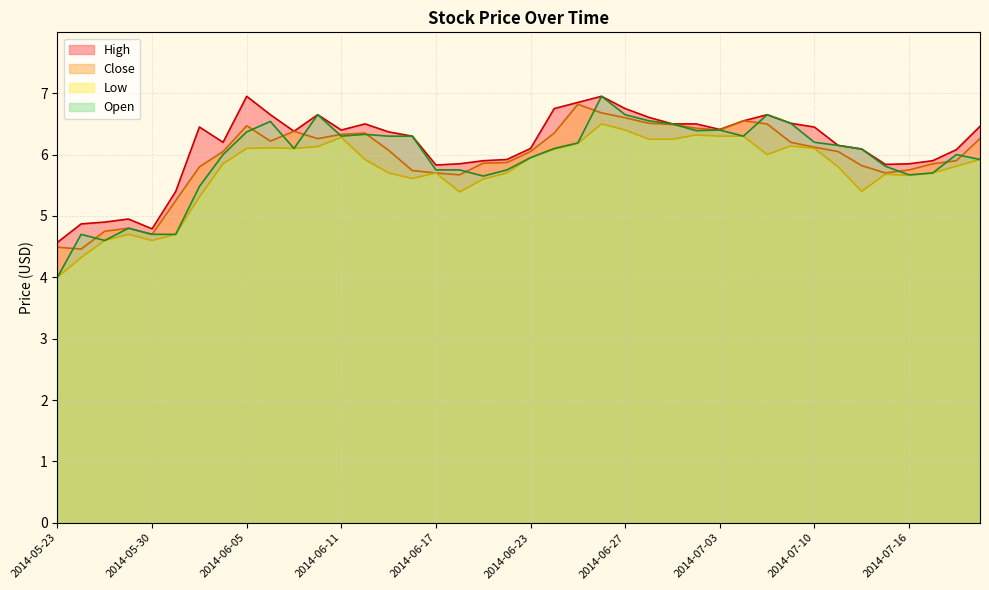

Reading right to left, extract all data points from this chart.

High: 2014-07-21=6.5	2014-07-18=6.1	2014-07-17=5.9	2014-07-16=5.8	2014-07-15=5.8	2014-07-14=6.1	2014-07-11=6.2	2014-07-10=6.4	2014-07-09=6.5	2014-07-08=6.7	2014-07-07=6.5	2014-07-03=6.4	2014-07-02=6.5	2014-07-01=6.5	2014-06-30=6.6	2014-06-27=6.8	2014-06-26=7.0	2014-06-25=6.8	2014-06-24=6.8	2014-06-23=6.1	2014-06-20=5.9	2014-06-19=5.9	2014-06-18=5.8	2014-06-17=5.8	2014-06-16=6.3	2014-06-13=6.4	2014-06-12=6.5	2014-06-11=6.4	2014-06-10=6.7	2014-06-09=6.4	2014-06-06=6.7	2014-06-05=7.0	2014-06-04=6.2	2014-06-03=6.5	2014-06-02=5.4	2014-05-30=4.8	2014-05-29=5.0	2014-05-28=4.9	2014-05-27=4.9	2014-05-23=4.6
Close: 2014-07-21=6.3	2014-07-18=5.9	2014-07-17=5.8	2014-07-16=5.8	2014-07-15=5.7	2014-07-14=5.8	2014-07-11=6.0	2014-07-10=6.1	2014-07-09=6.2	2014-07-08=6.5	2014-07-07=6.5	2014-07-03=6.4	2014-07-02=6.4	2014-07-01=6.5	2014-06-30=6.5	2014-06-27=6.6	2014-06-26=6.7	2014-06-25=6.8	2014-06-24=6.3	2014-06-23=6.0	2014-06-20=5.9	2014-06-19=5.9	2014-06-18=5.7	2014-06-17=5.7	2014-06-16=5.7	2014-06-13=6.1	2014-06-12=6.3	2014-06-11=6.3	2014-06-10=6.3	2014-06-09=6.4	2014-06-06=6.2	2014-06-05=6.5	2014-06-04=6.0	2014-06-03=5.8	2014-06-02=5.2	2014-05-30=4.7	2014-05-29=4.8	2014-05-28=4.8	2014-05-27=4.5	2014-05-23=4.5
Low: 2014-07-21=5.9	2014-07-18=5.8	2014-07-17=5.7	2014-07-16=5.7	2014-07-15=5.7	2014-07-14=5.4	2014-07-11=5.8	2014-07-10=6.1	2014-07-09=6.1	2014-07-08=6.0	2014-07-07=6.3	2014-07-03=6.3	2014-07-02=6.3	2014-07-01=6.2	2014-06-30=6.2	2014-06-27=6.4	2014-06-26=6.5	2014-06-25=6.2	2014-06-24=6.1	2014-06-23=6.0	2014-06-20=5.7	2014-06-19=5.6	2014-06-18=5.4	2014-06-17=5.7	2014-06-16=5.6	2014-06-13=5.7	2014-06-12=5.9	2014-06-11=6.3	2014-06-10=6.1	2014-06-09=6.1	2014-06-06=6.1	2014-06-05=6.1	2014-06-04=5.8	2014-06-03=5.3	2014-06-02=4.7	2014-05-30=4.6	2014-05-29=4.7	2014-05-28=4.6	2014-05-27=4.3	2014-05-23=4.0
Open: 2014-07-21=5.9	2014-07-18=6.0	2014-07-17=5.7	2014-07-16=5.7	2014-07-15=5.8	2014-07-14=6.1	2014-07-11=6.2	2014-07-10=6.2	2014-07-09=6.5	2014-07-08=6.7	2014-07-07=6.3	2014-07-03=6.4	2014-07-02=6.4	2014-07-01=6.5	2014-06-30=6.5	2014-06-27=6.7	2014-06-26=7.0	2014-06-25=6.2	2014-06-24=6.1	2014-06-23=6.0	2014-06-20=5.8	2014-06-19=5.7	2014-06-18=5.8	2014-06-17=5.8	2014-06-16=6.3	2014-06-13=6.3	2014-06-12=6.3	2014-06-11=6.3	2014-06-10=6.7	2014-06-09=6.1	2014-06-06=6.5	2014-06-05=6.4	2014-06-04=6.0	2014-06-03=5.5	2014-06-02=4.7	2014-05-30=4.7	2014-05-29=4.8	2014-05-28=4.6	2014-05-27=4.7	2014-05-23=4.0